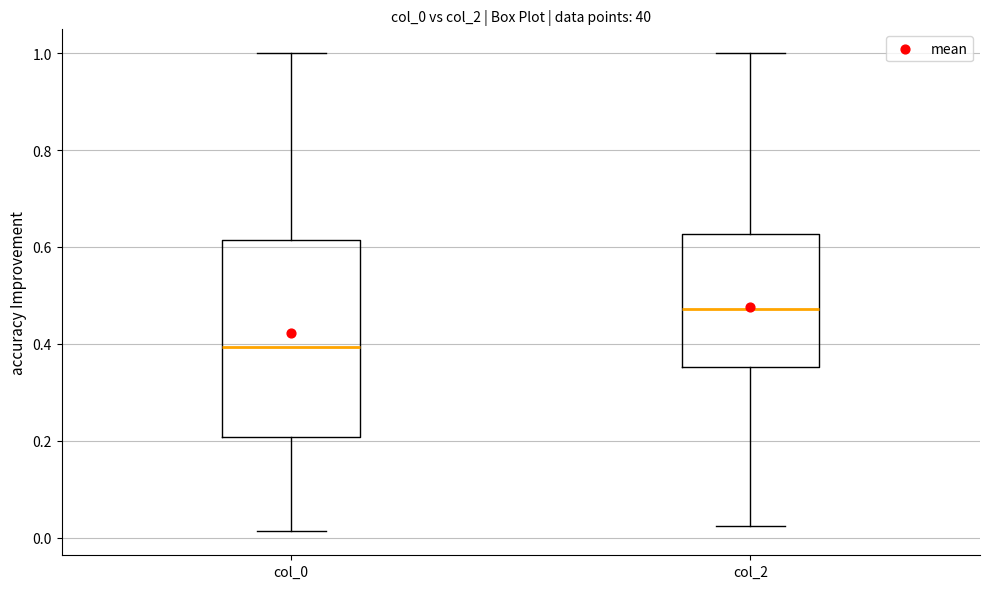

Which box has the highest median line?

col_2